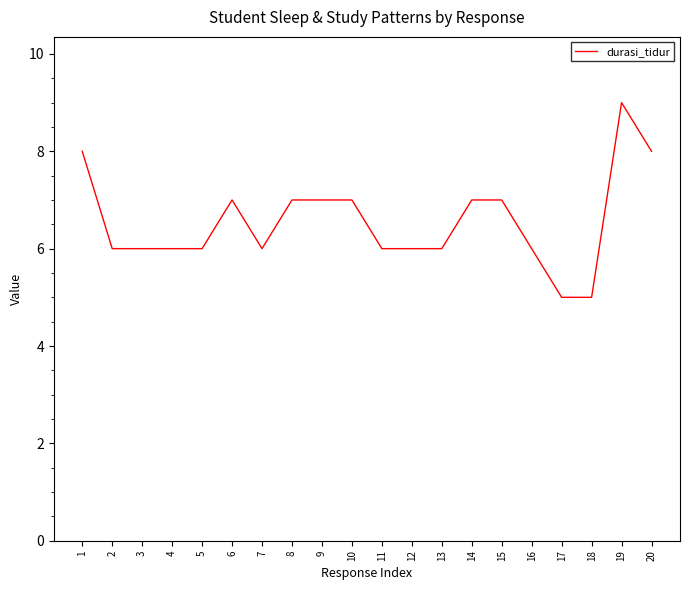

What is the difference between the maximum and second lowest values?

4